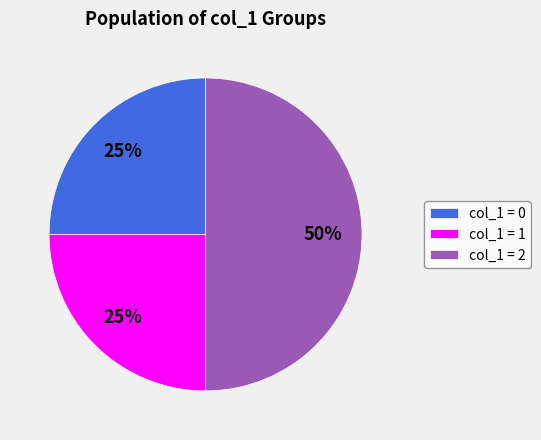

Is the sum of col_1 = 2 and col_1 = 1 greater than half?

Yes